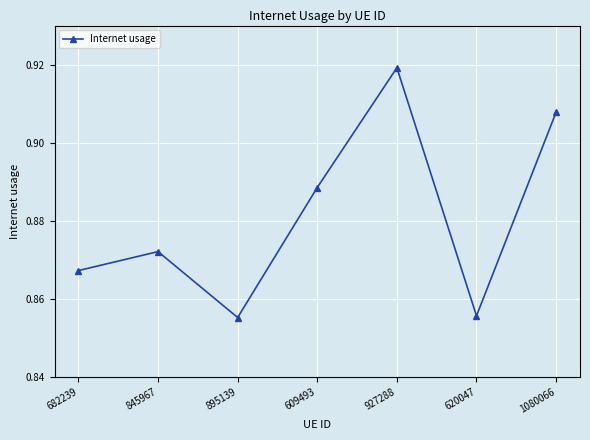

At which category does the chart reach its peak across all series?

927288